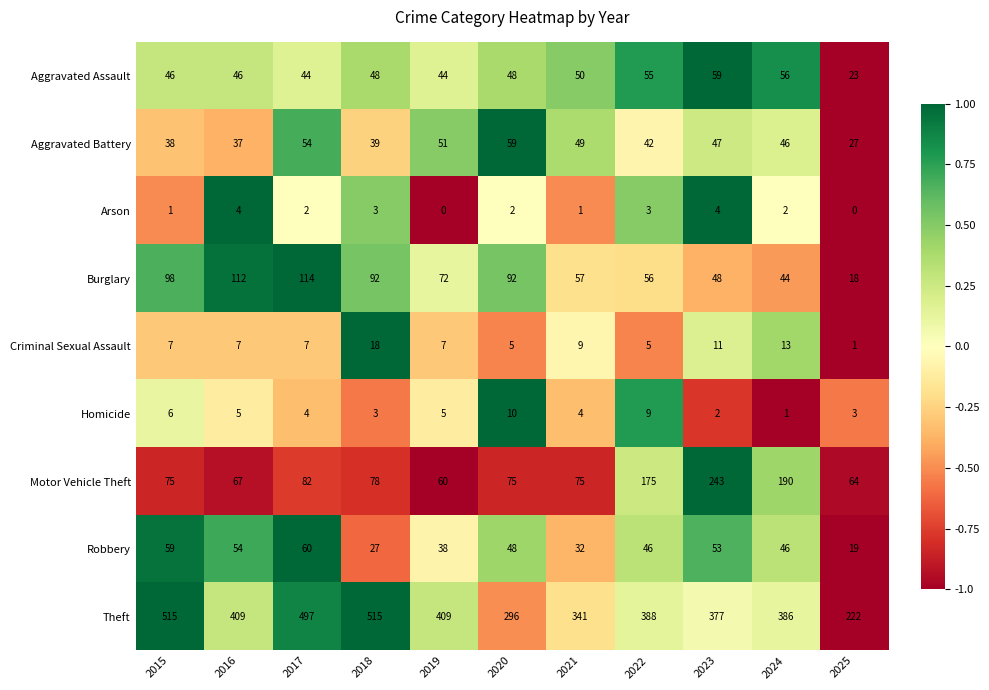

At which category is the sum across all series the highest?

2017